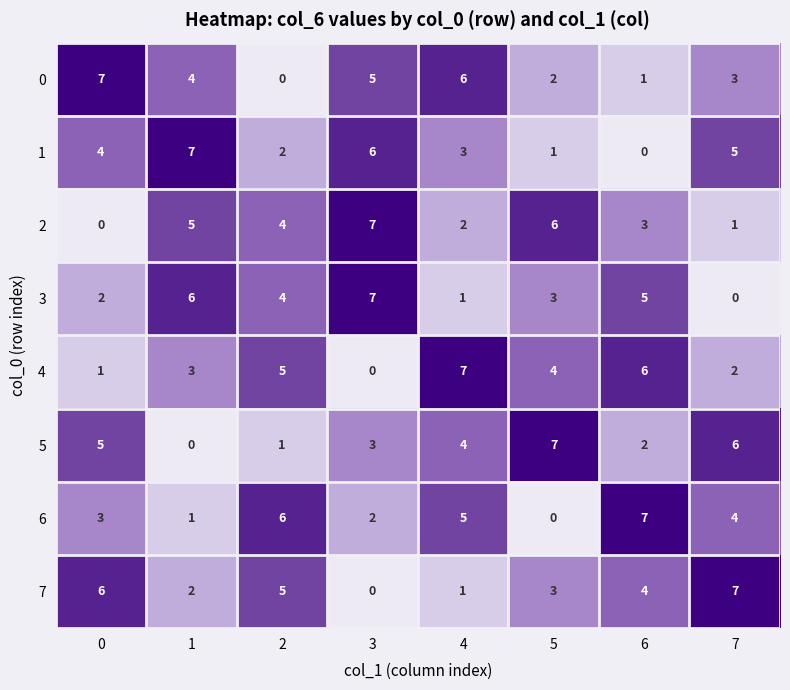

The value of 3 at 6 is 8. True or false?

False